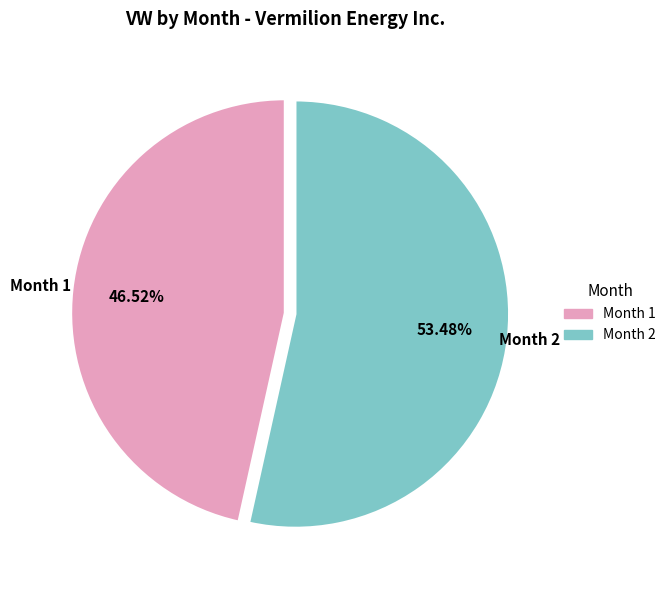

Does any single category account for the majority?

Yes